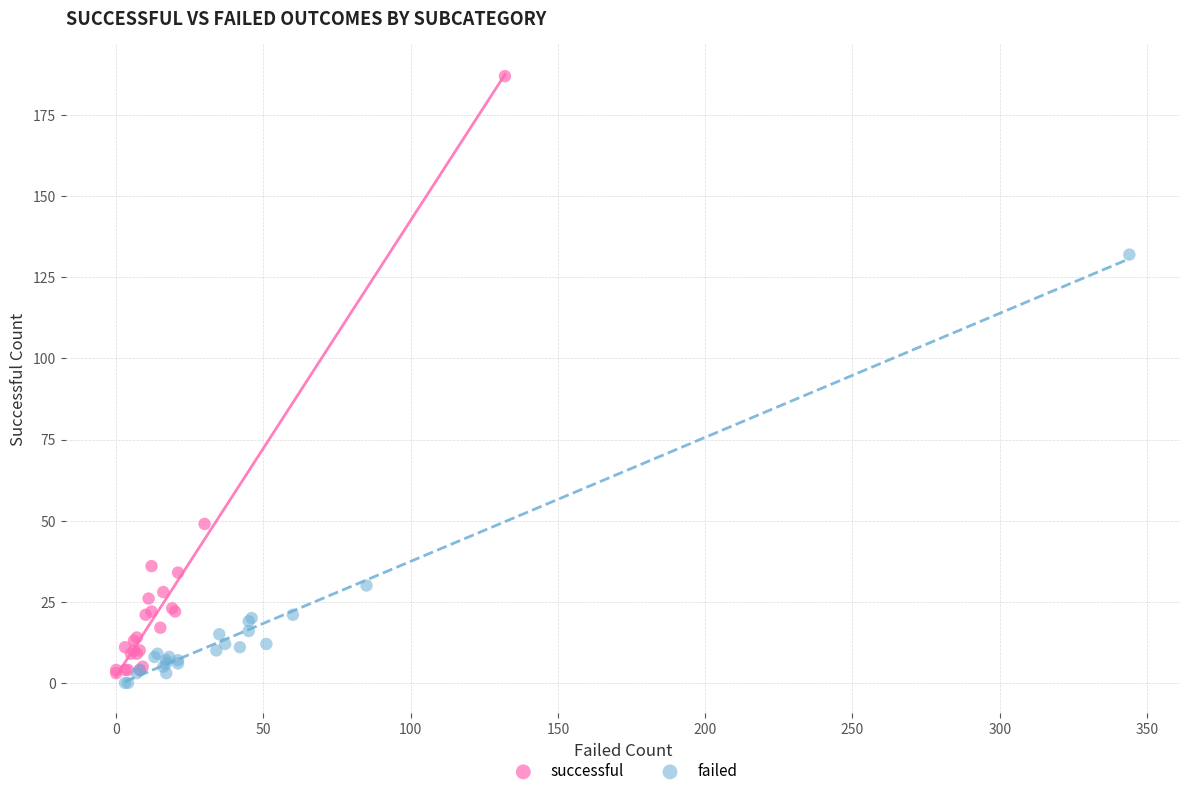

Which series contains the lowest Y value?

failed